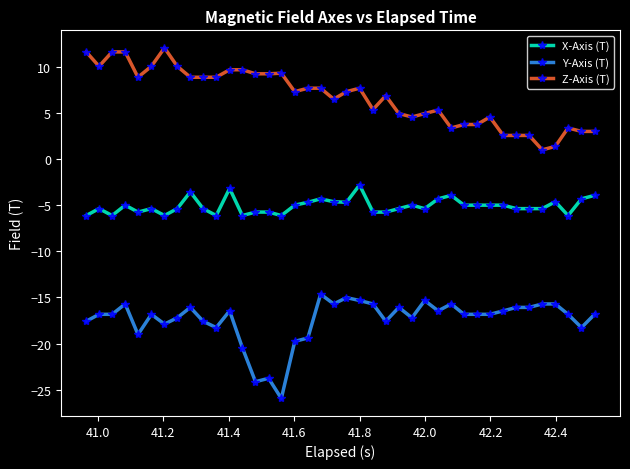

What is the value of the X-Axis (T) point at the 13th from the left?

-6.1